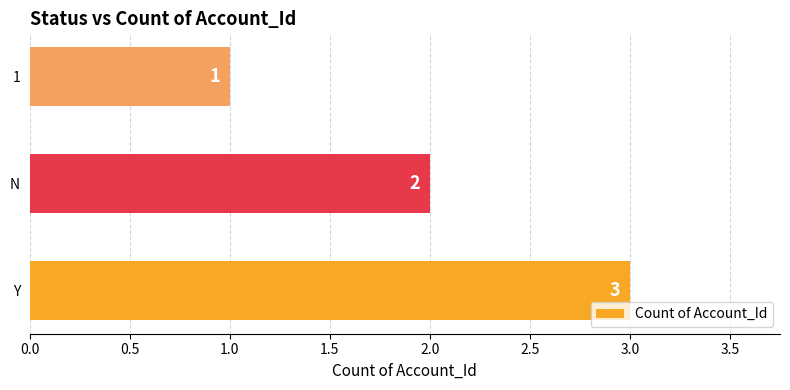

How many values are between 1 and 3?

3